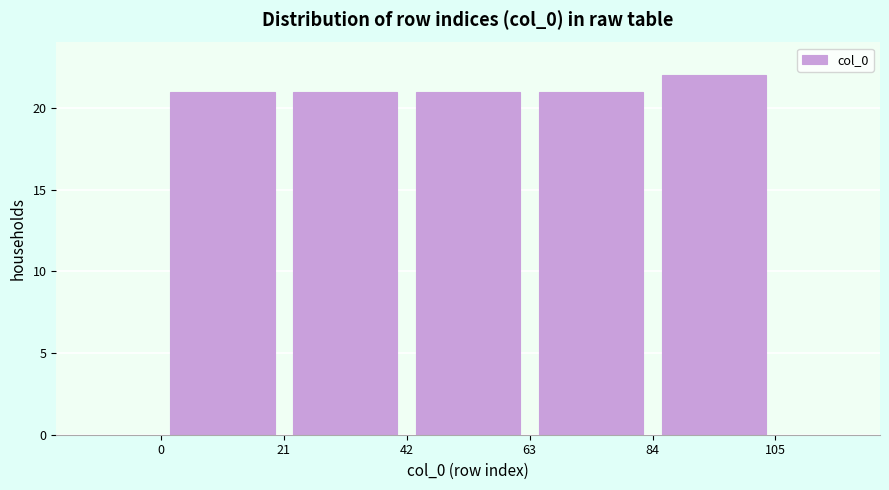

Over which range of the x-axis is the bar tallest?

84 to 105